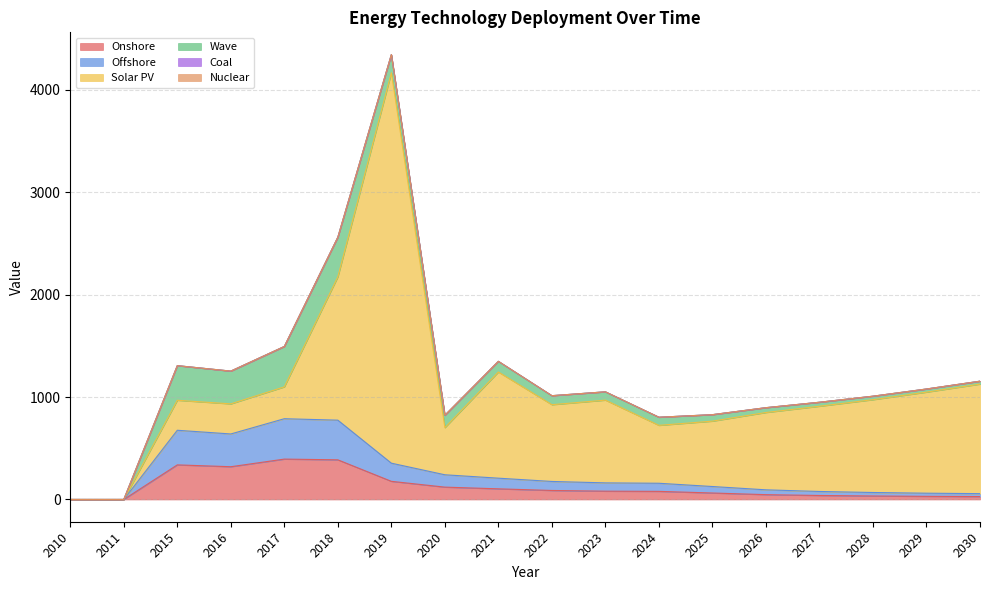

How many data points in Offshore are above 81?

9